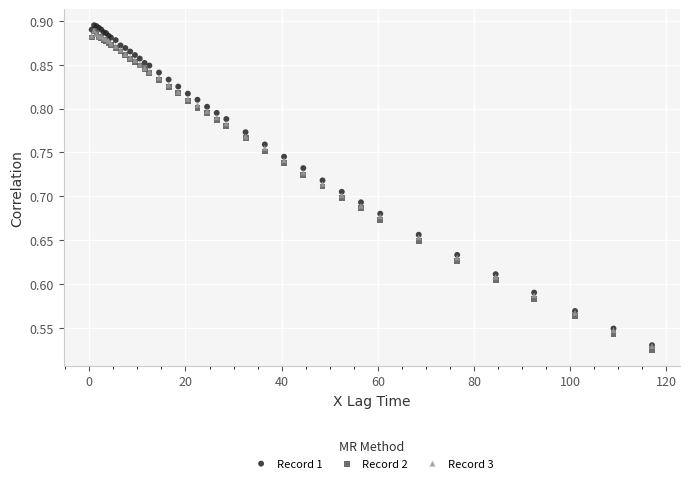

Which series reaches the maximum Y coordinate?

Record 1